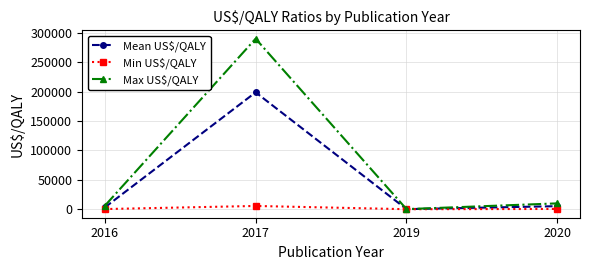

Which series changed the most between 2016 and 2017?

Max US$/QALY